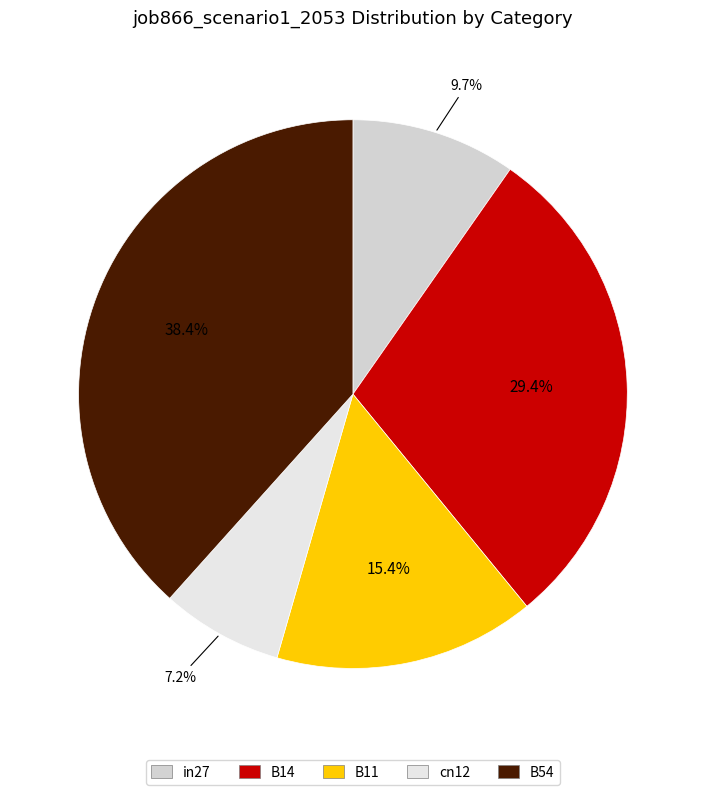

Does cn12 account for over 50% of the chart?

No